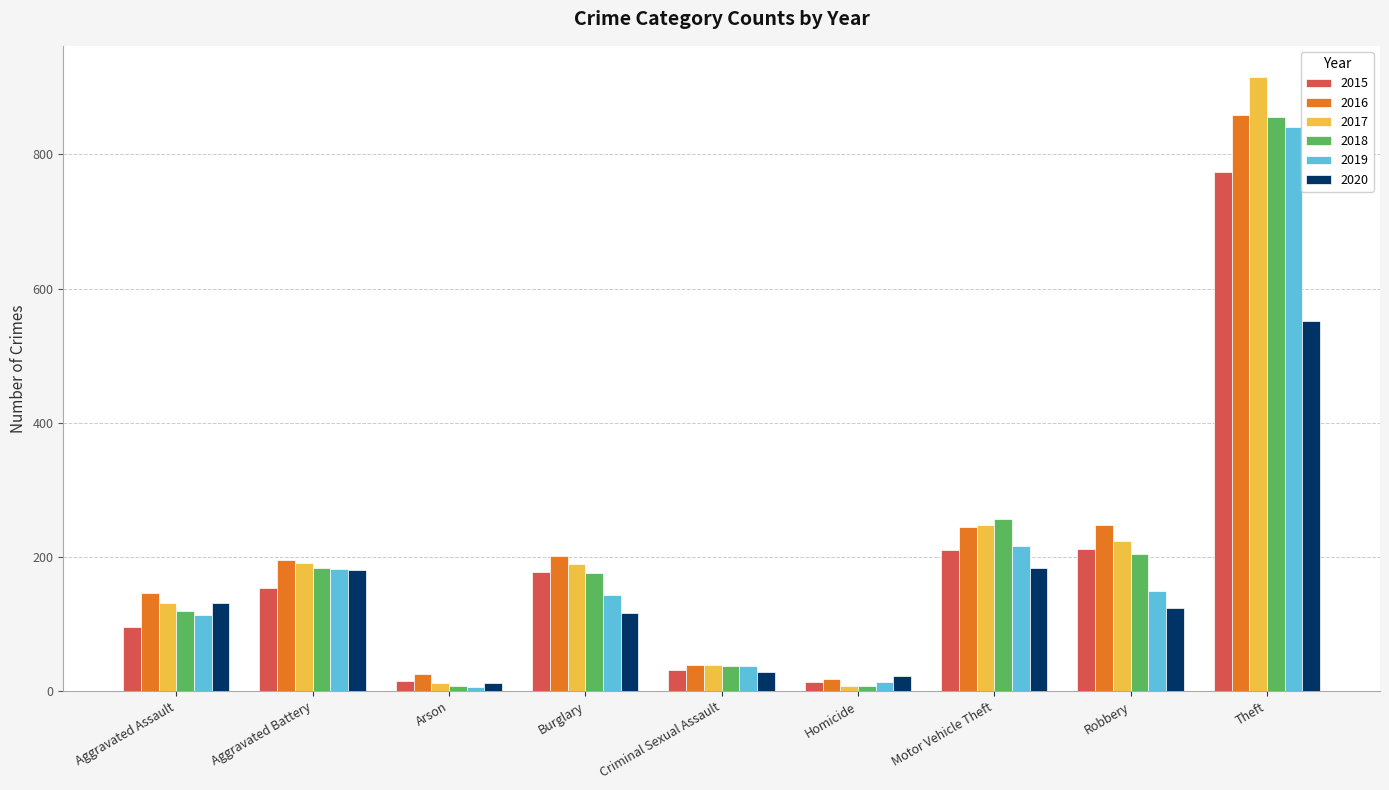

The value of 2019 at Motor Vehicle Theft is 335. True or false?

False